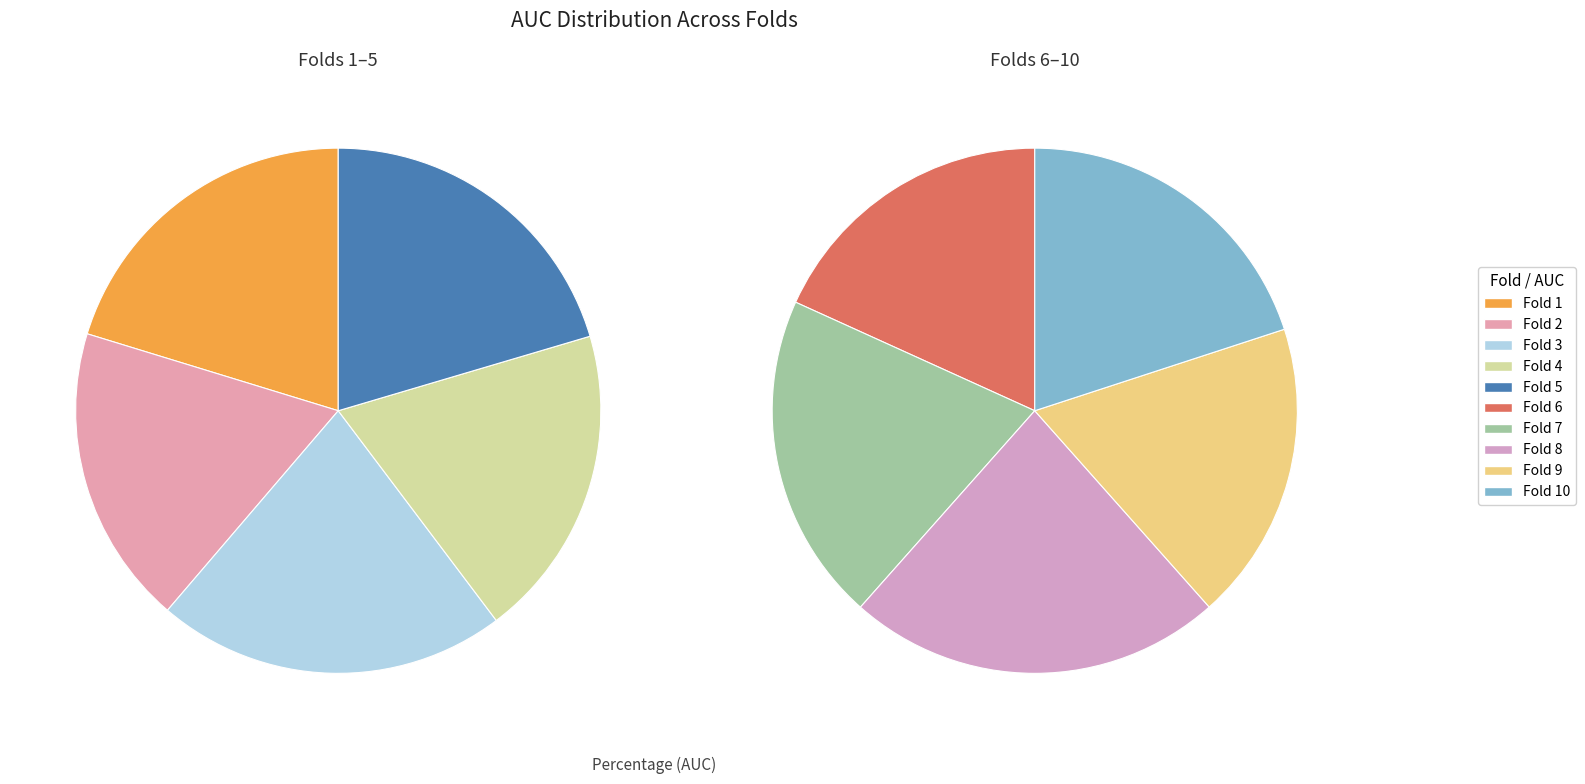

To the nearest percent, what portion does Fold 2 represent?

9%